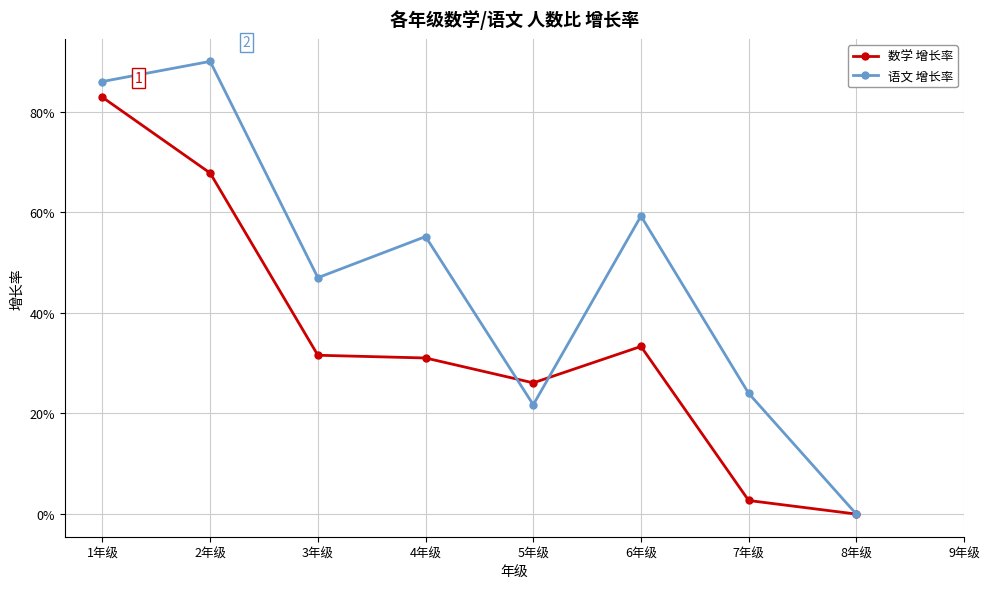

Rank the series by their average value, from lowest to highest.

数学 增长率, 语文 增长率